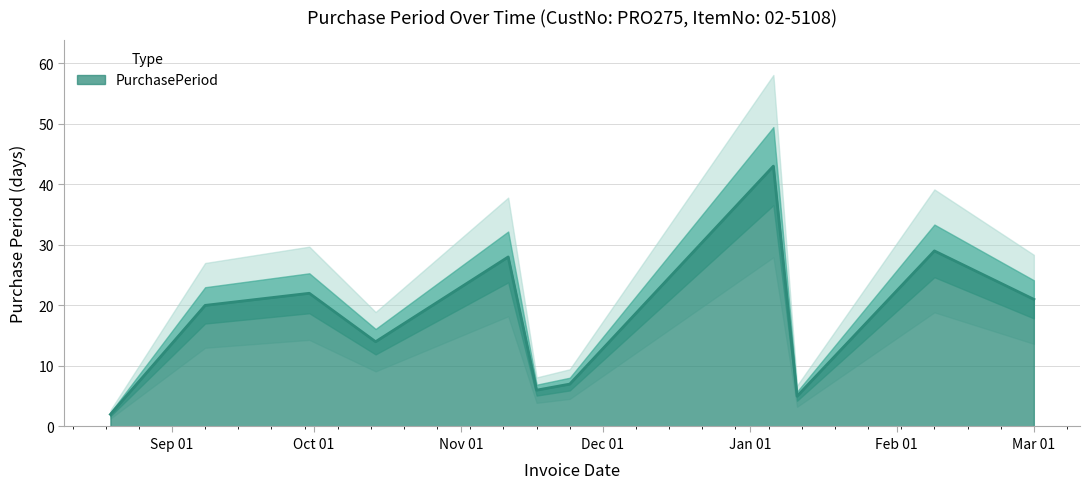

How many interior local valleys (lower than both neighbors) does the data have?

3